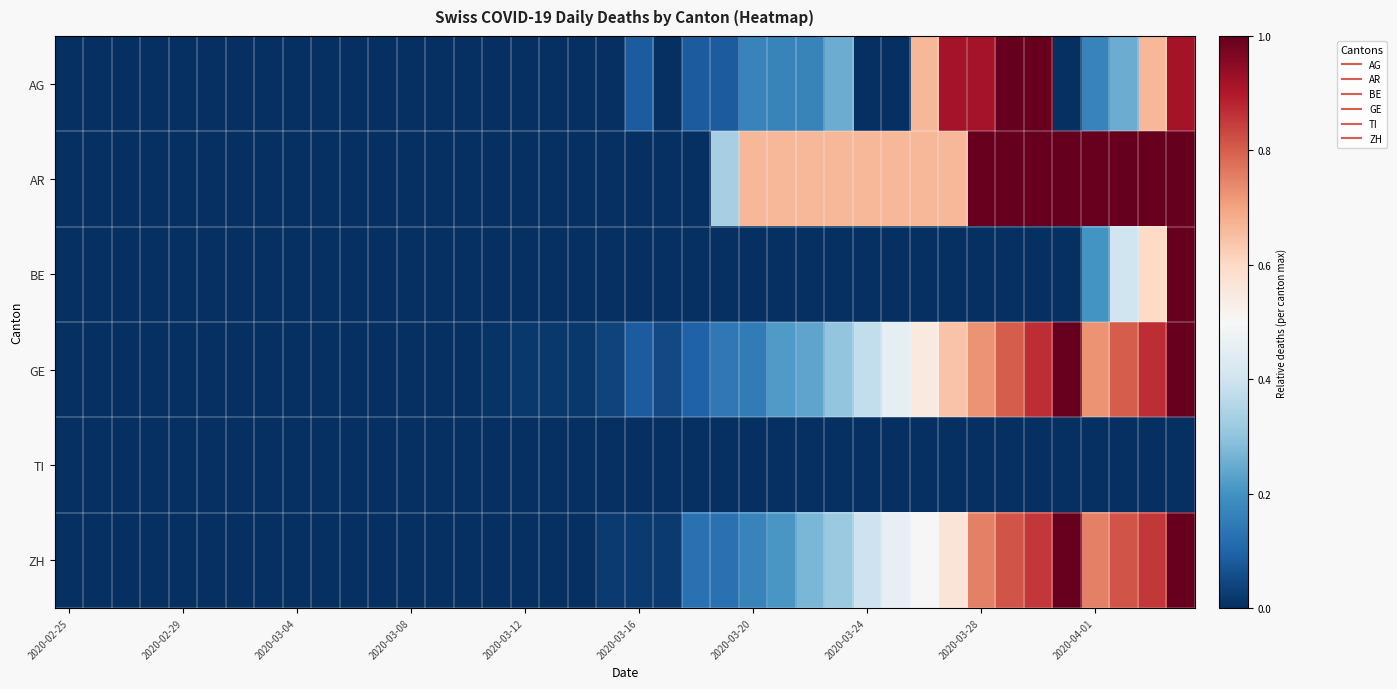

At how many categories does at least one series exceed 0?

25